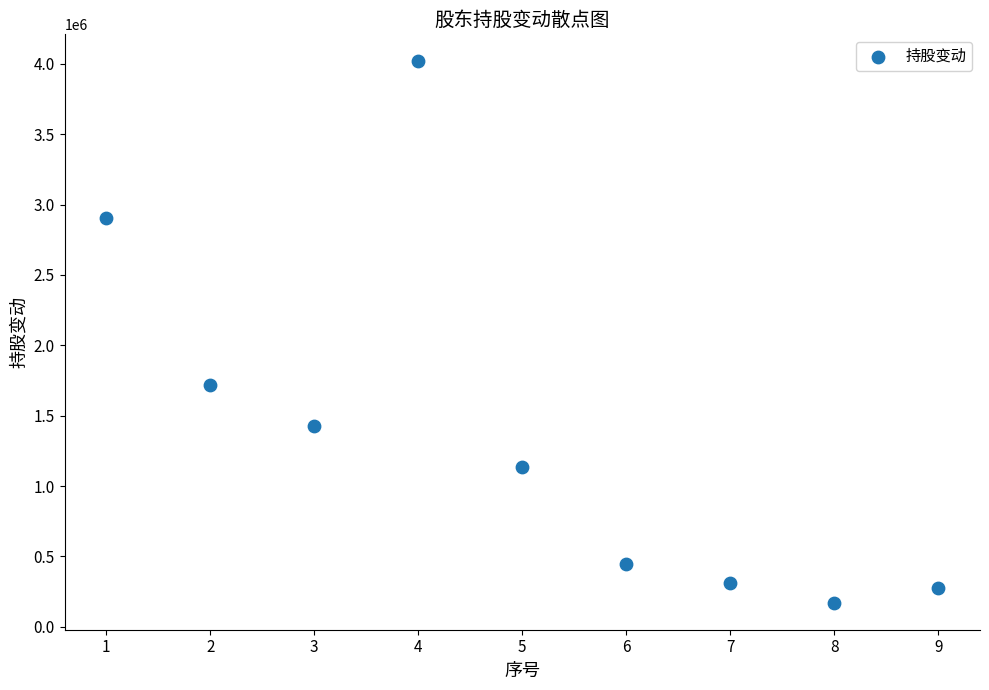

What Y value in the scatter plot is closest to 2094388?

1719000